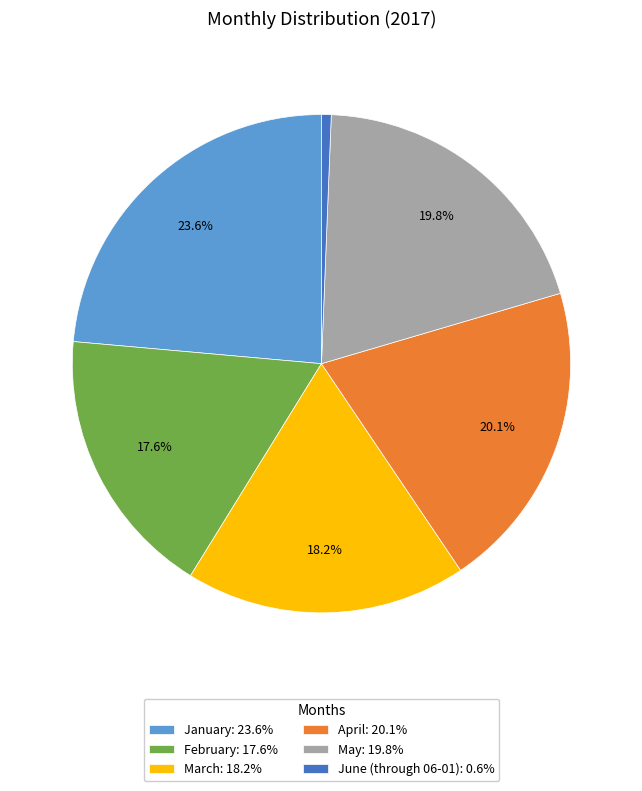

Is the sum of February and April greater than half?

No